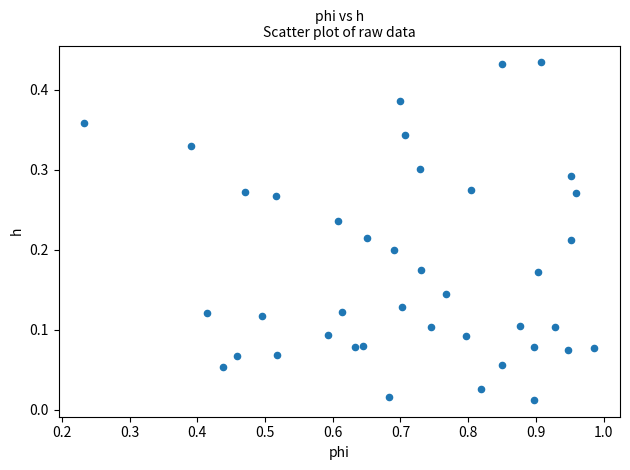

What is the range of X values (max minus min)?

0.8